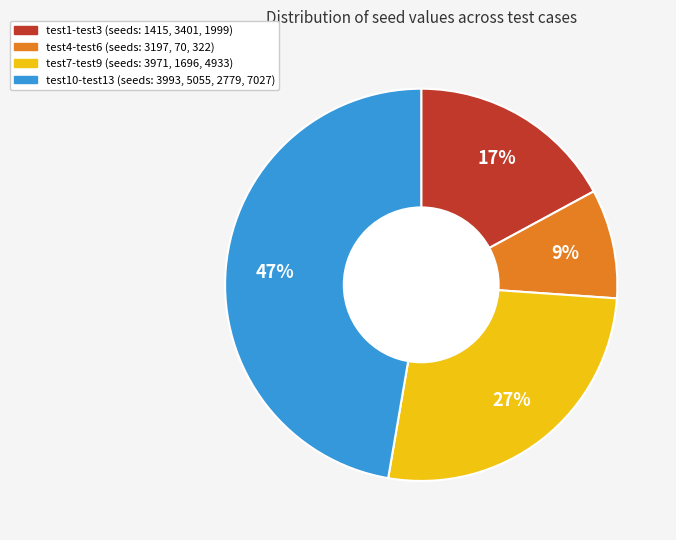

Is there any slice that represents more than half of the pie?

No